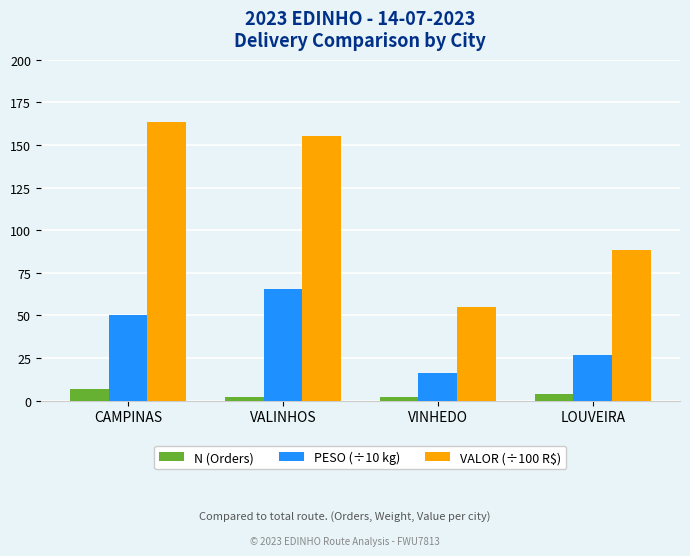

What is the maximum value shown in the chart?

163.5